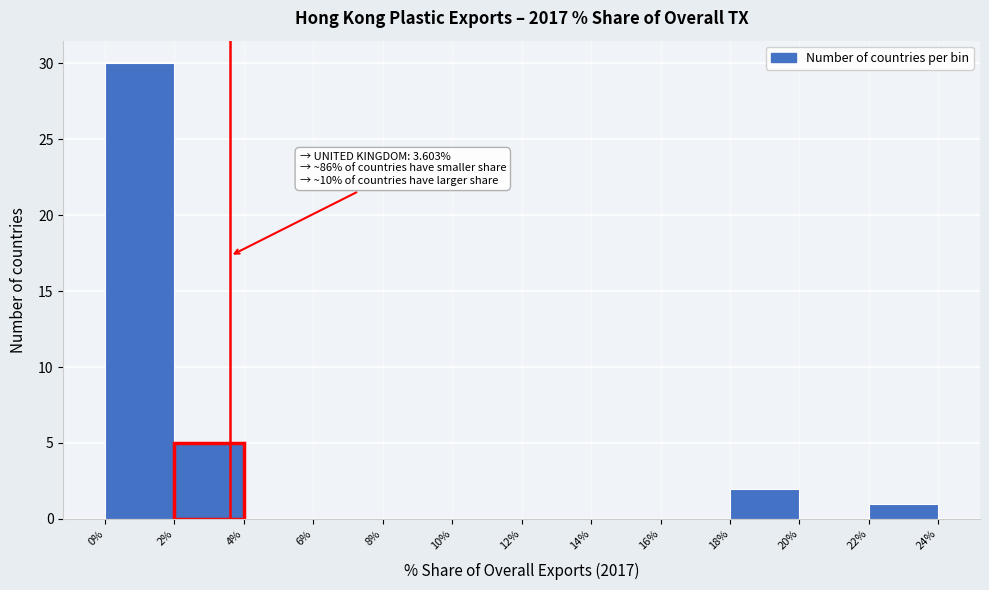

Which range on the x-axis has the tallest bar?

0% to 2%